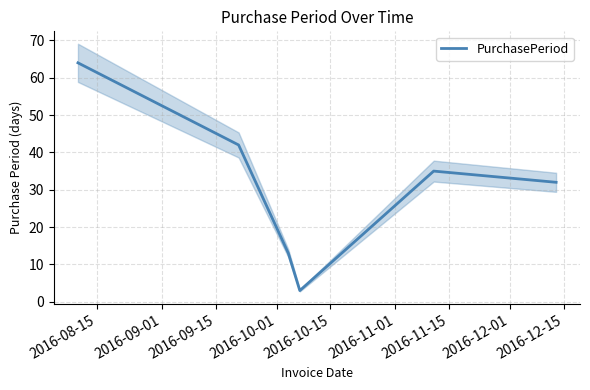

How many categories are shown in the chart?

6